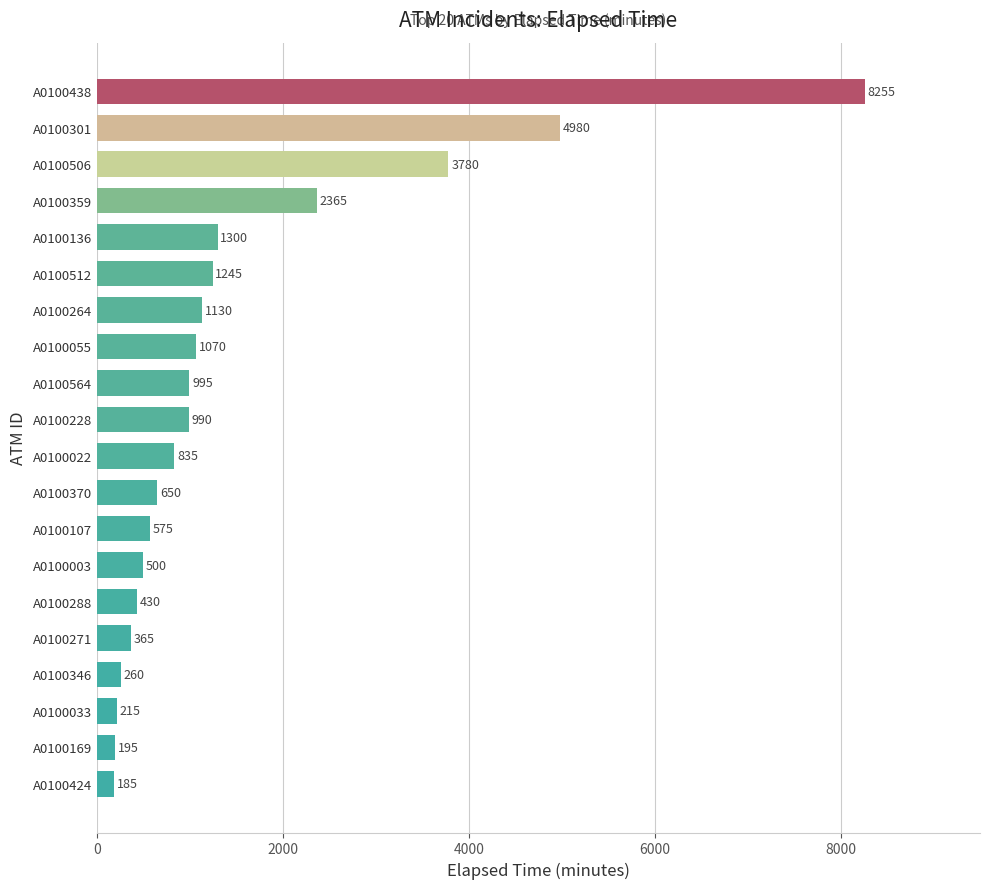

Reading bottom to top, extract all data points from this chart.

185	195	215	260	365	430	500	575	650	835	990	995	1070	1130	1245	1300	2365	3780	4980	8255